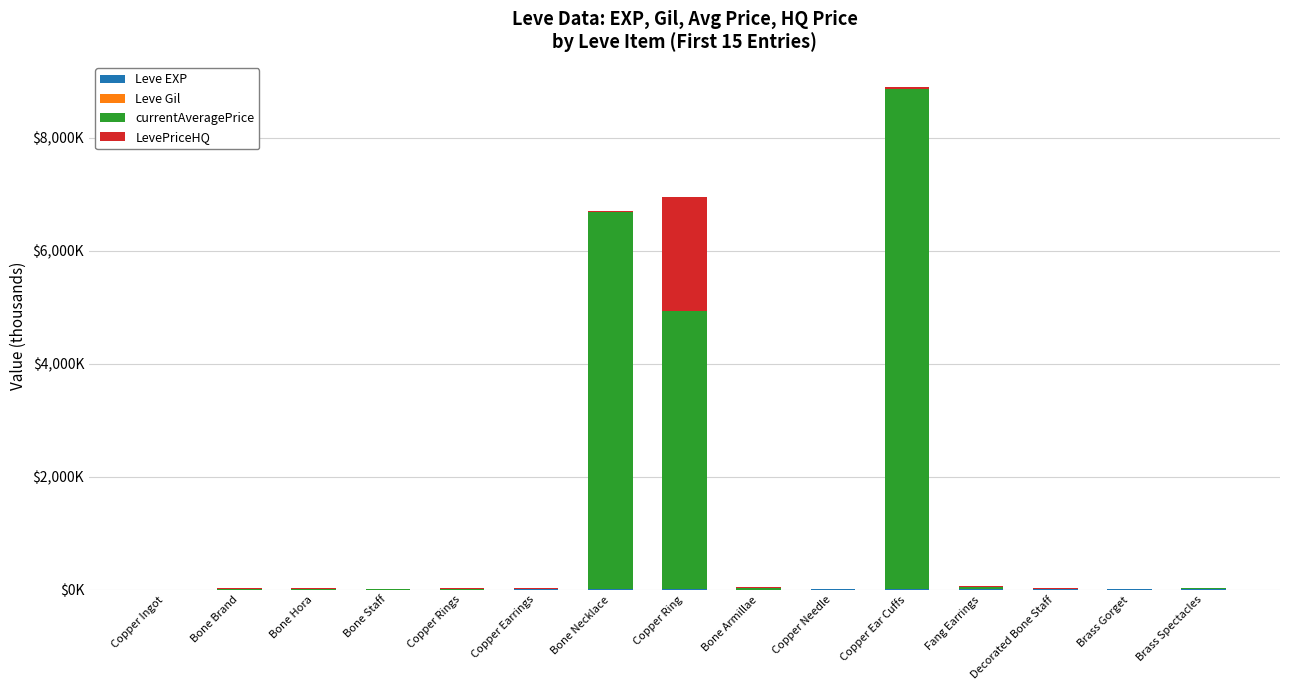

Does the chart contain stacked bars?

Yes